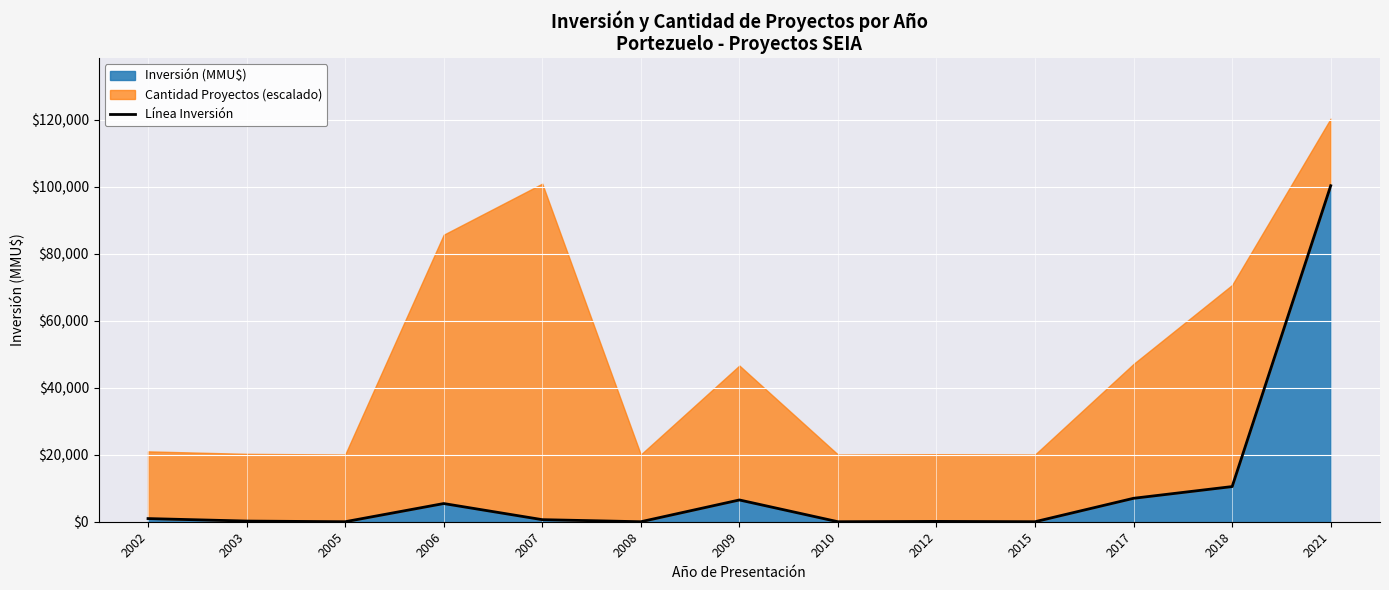

What is the change in value from 2005 to 2018?

+10500